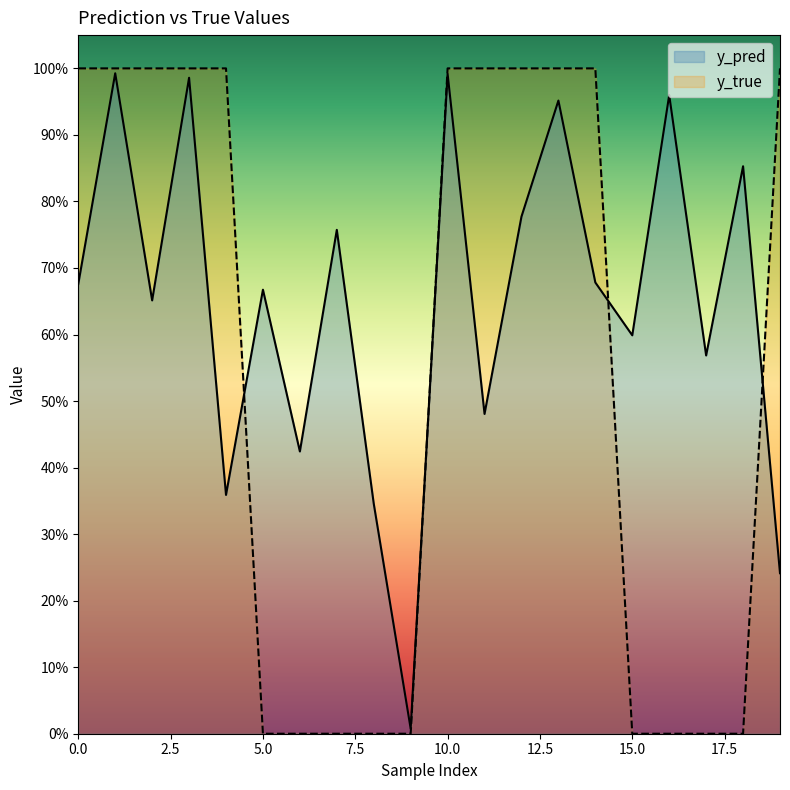

The value of y_pred at 12 is 1.3. True or false?

False